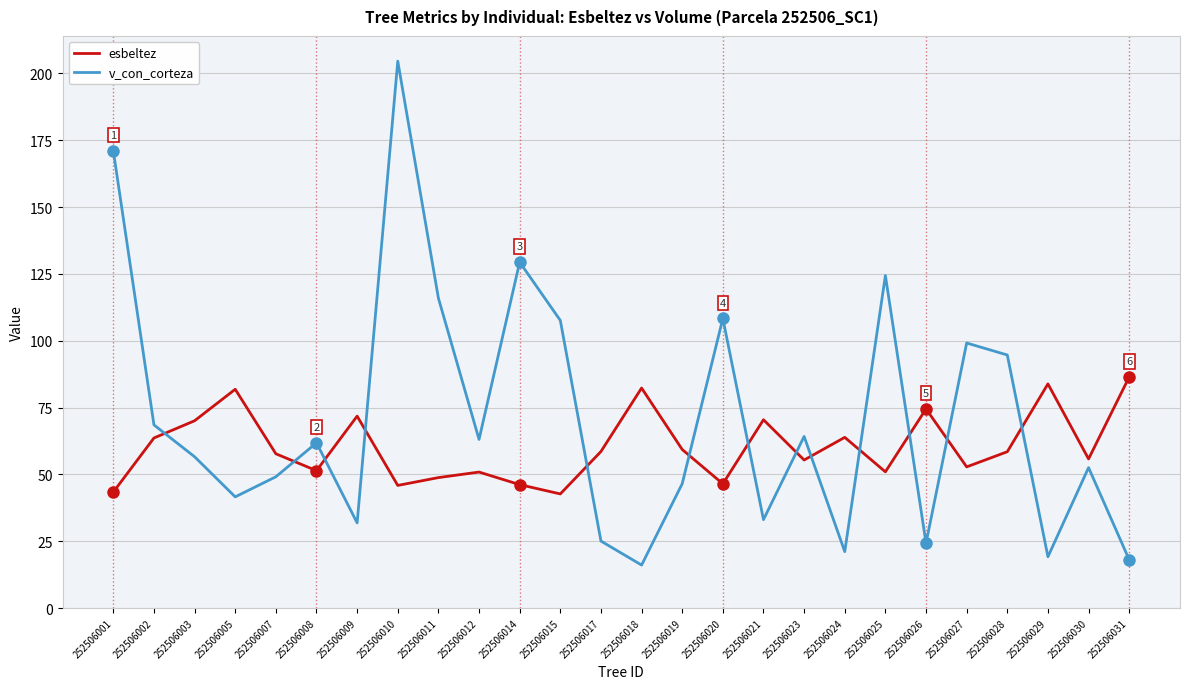

True or false: v_con_corteza has a value of 108.3 at 252506020.

True